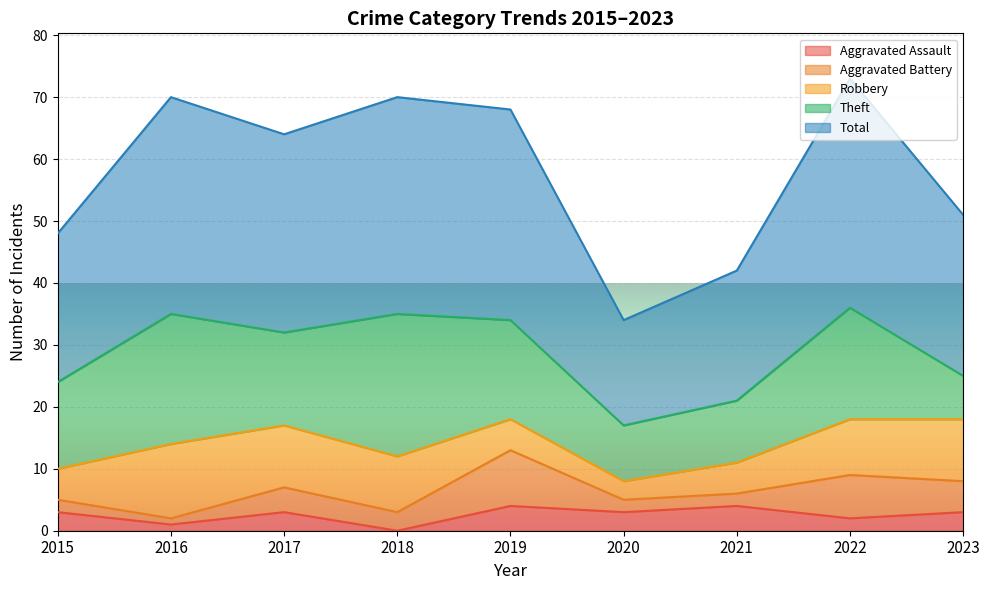

Reading left to right, extract all data points from this chart.

Aggravated Assault: 3	1	3	0	4	3	4	2	3
Aggravated Battery: 2	1	4	3	9	2	2	7	5
Robbery: 5	12	10	9	5	3	5	9	10
Theft: 14	21	15	23	16	9	10	18	7
Total: 24	35	32	35	34	17	21	37	26